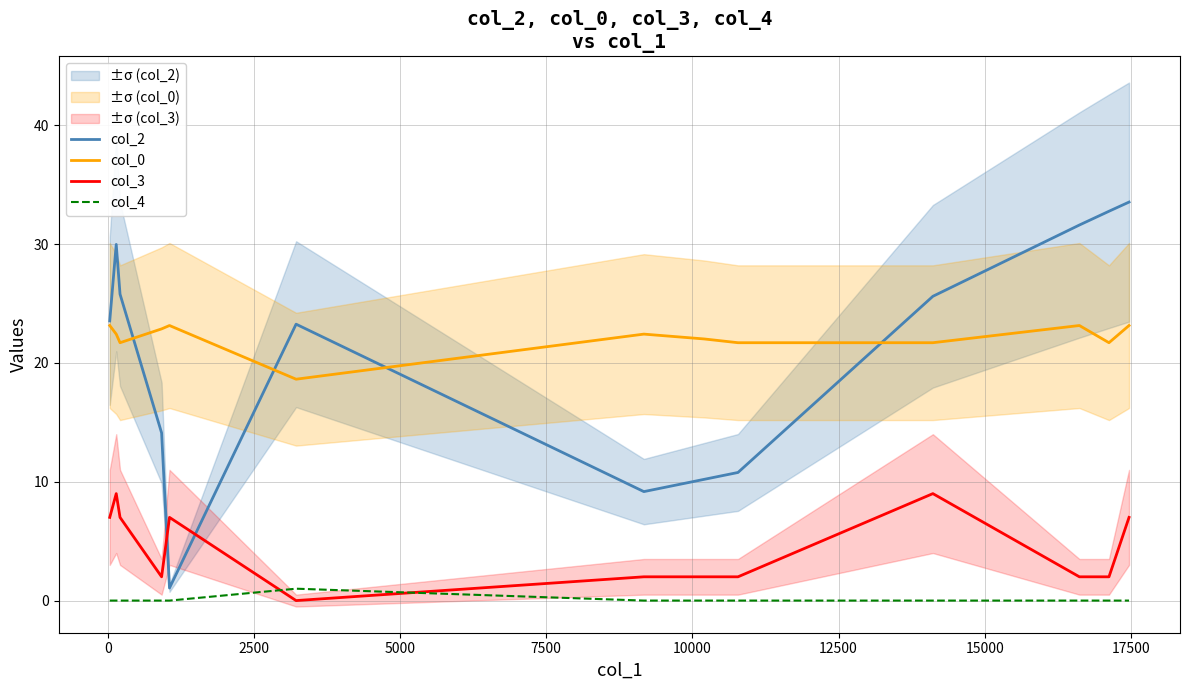

What is the average value of the col_4 series?

0.1